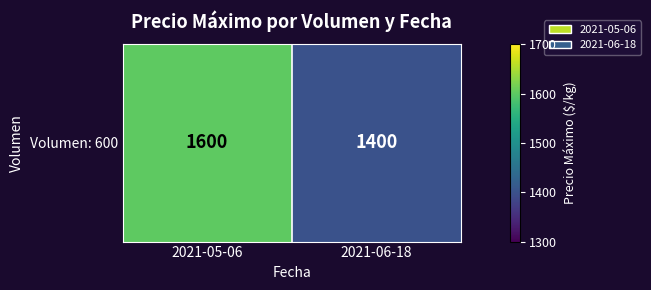

The value at 2021-06-18 is 1400. True or false?

True